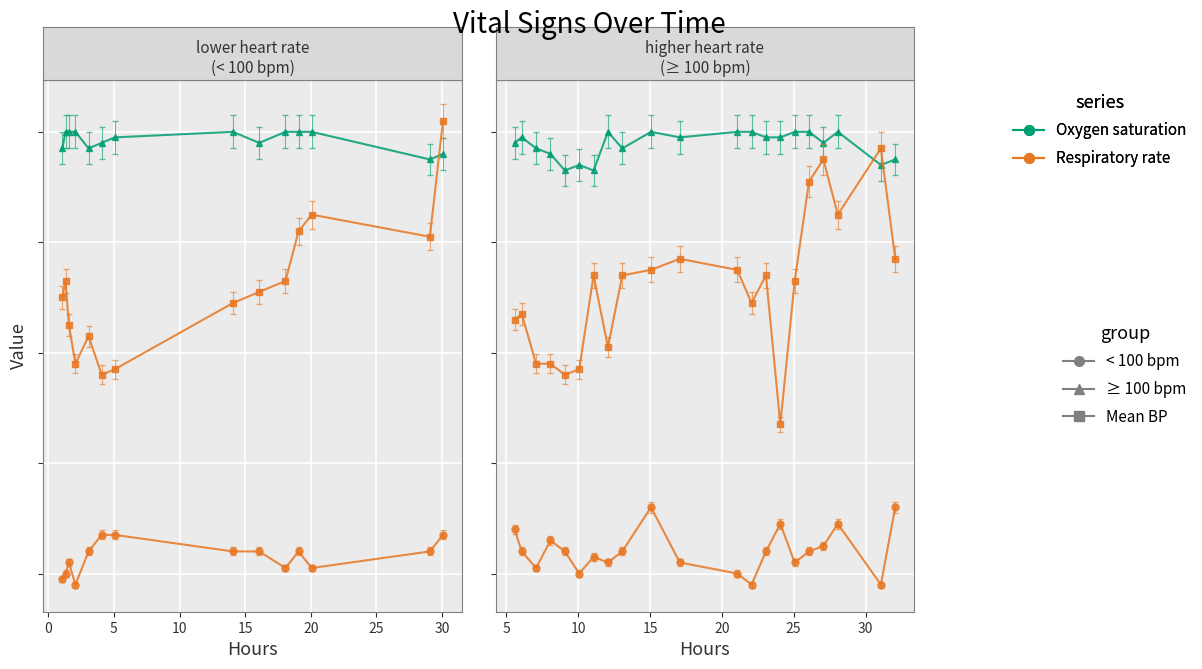

Between 16 and −5, which is larger?

−5